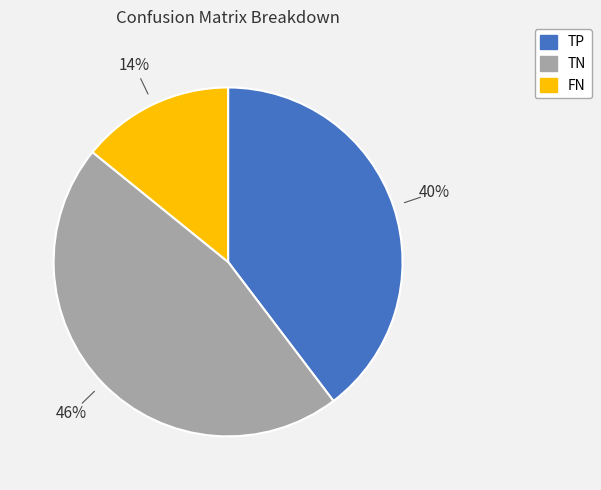

Count the number of slices in the pie.

3